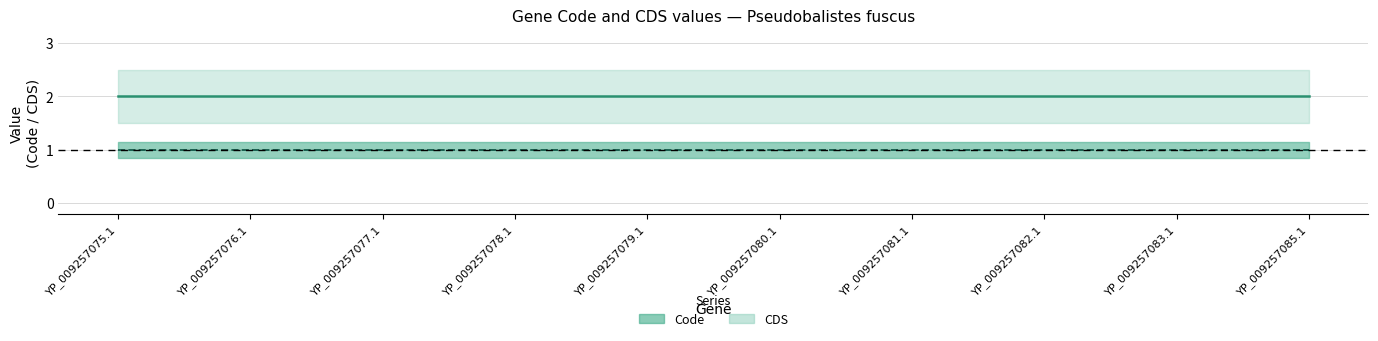

The value of CDS (line) at YP_009257079.1 is 1. True or false?

False